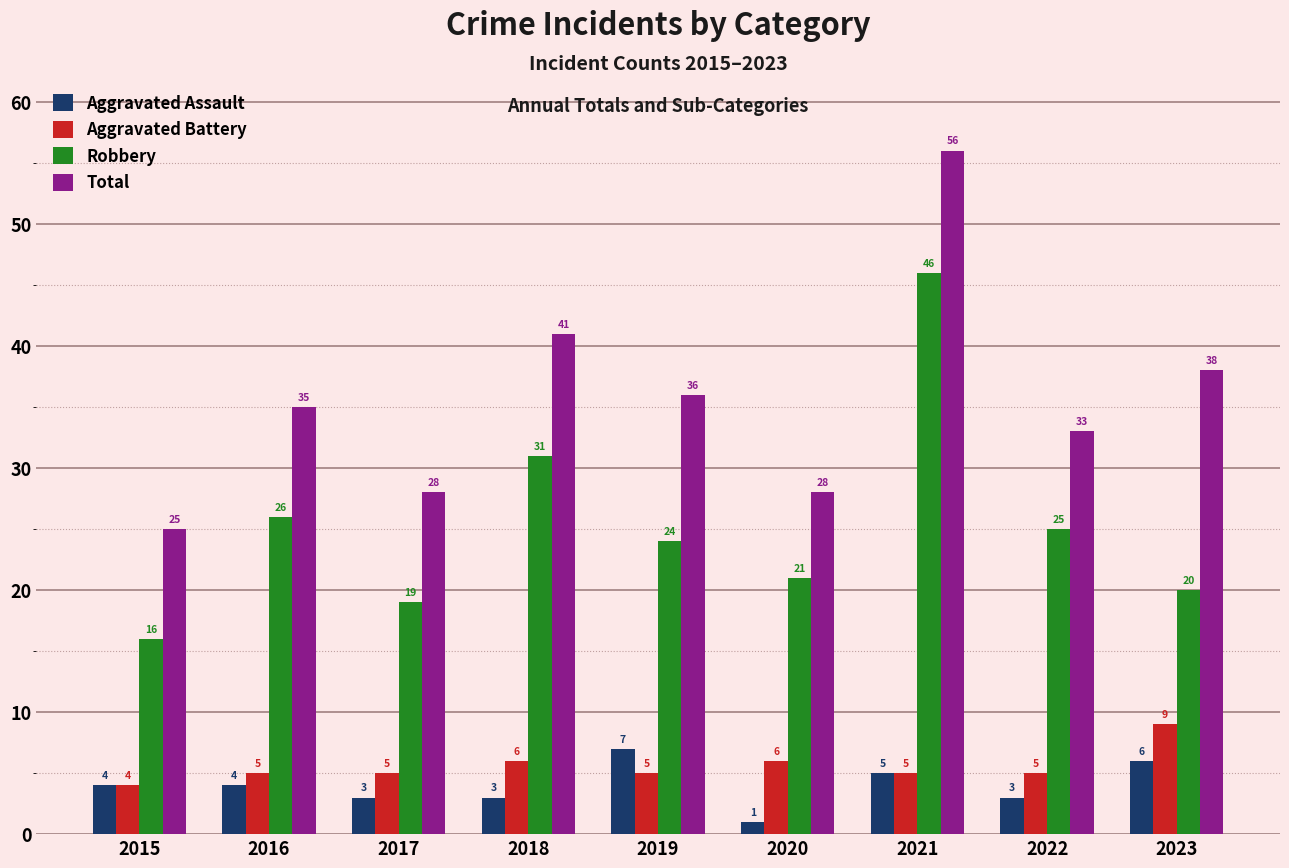

What is the sum of all Aggravated Battery values?

50